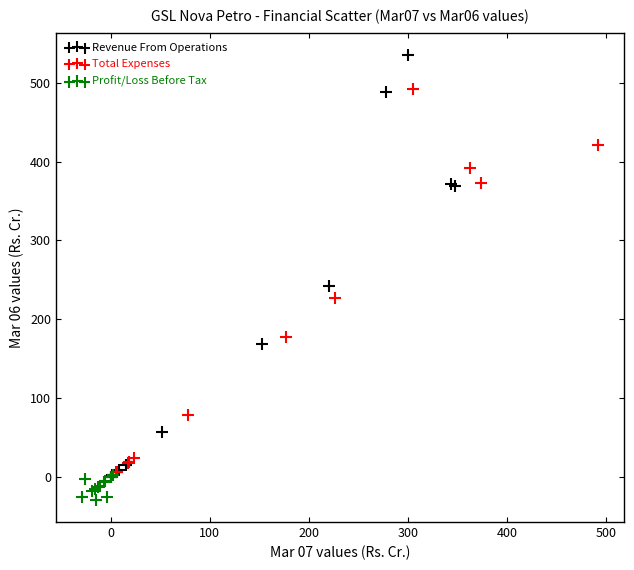

Which series reaches the maximum Y coordinate?

Revenue From Operations